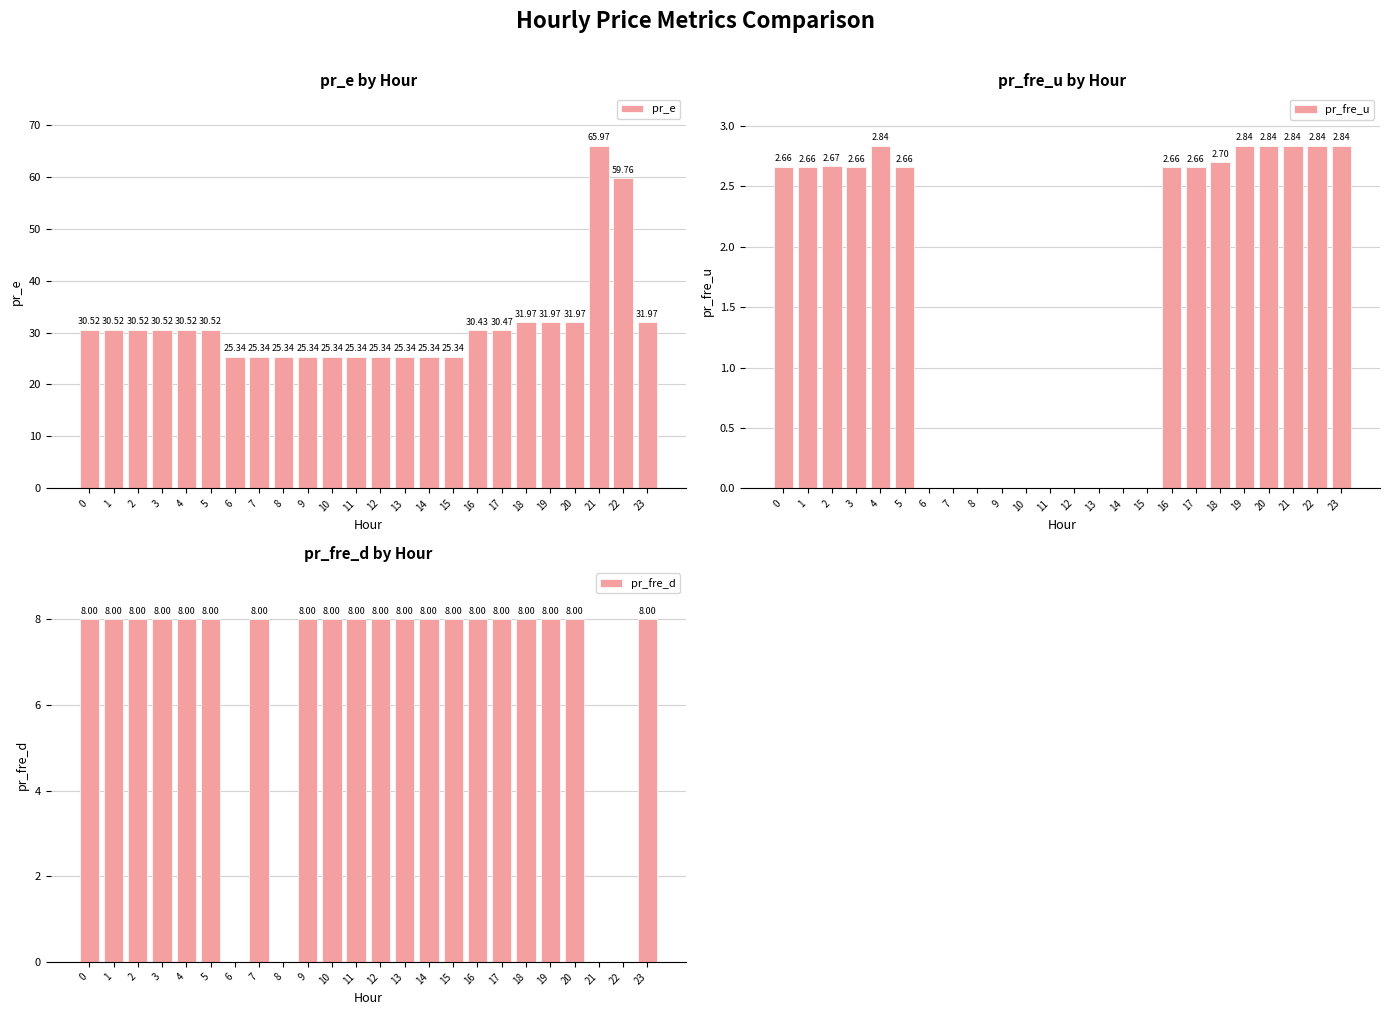

Count the number of data series in this chart.

3